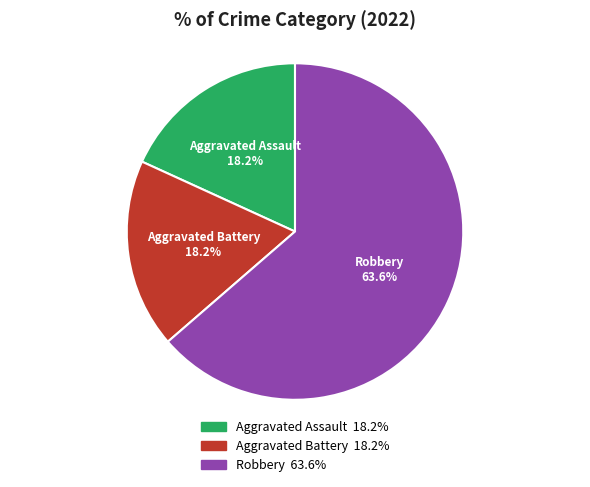

To the nearest percent, what percentage of the pie is Aggravated Assault?

18%